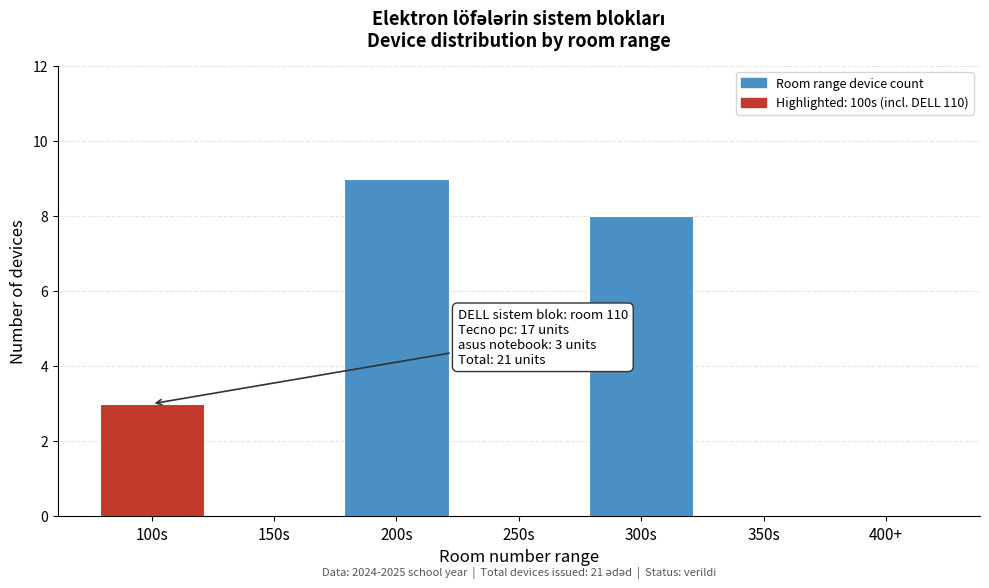

Reading left to right, extract all data points from this chart.

100s=3	150s=0	200s=9	250s=0	300s=8	350s=0	400+=0